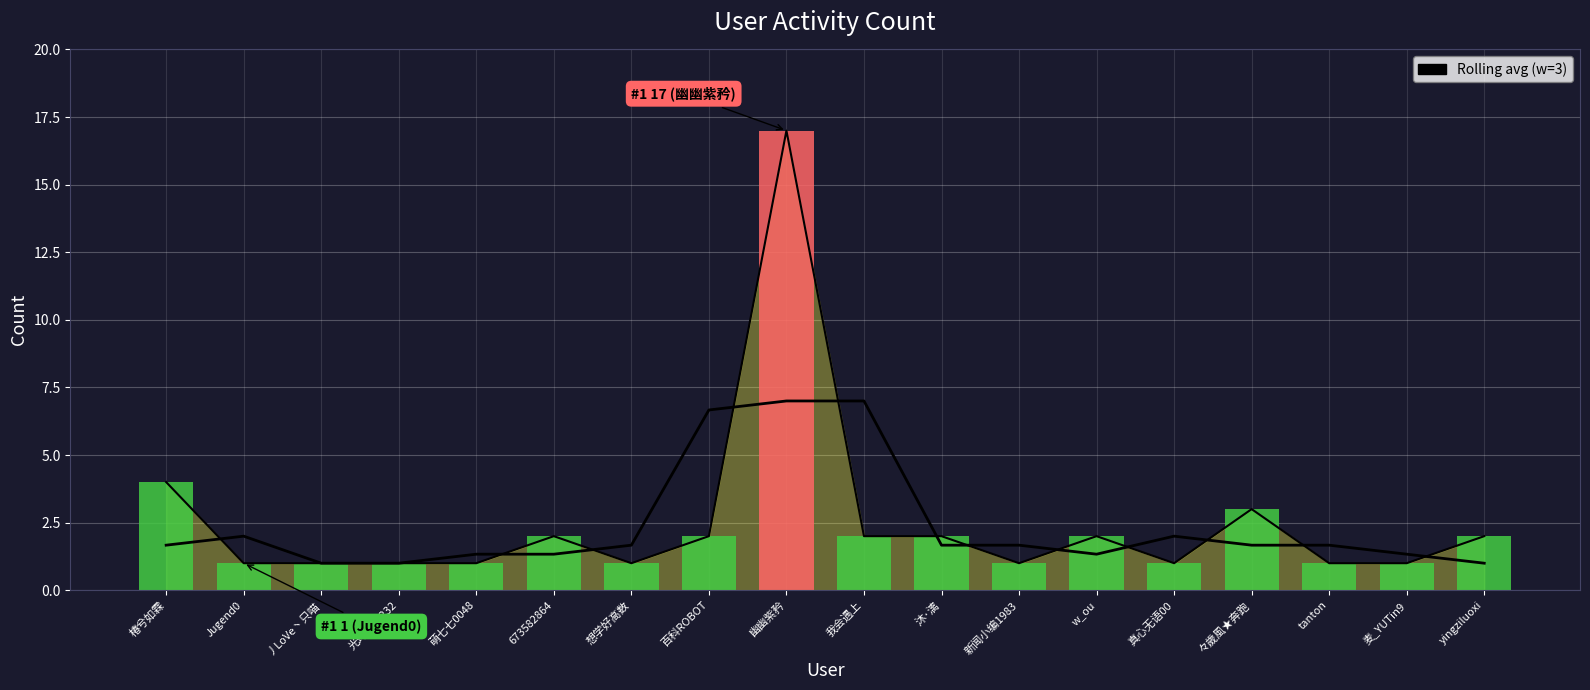

Which has a higher value, 萌七七0048 or w_ou?

w_ou